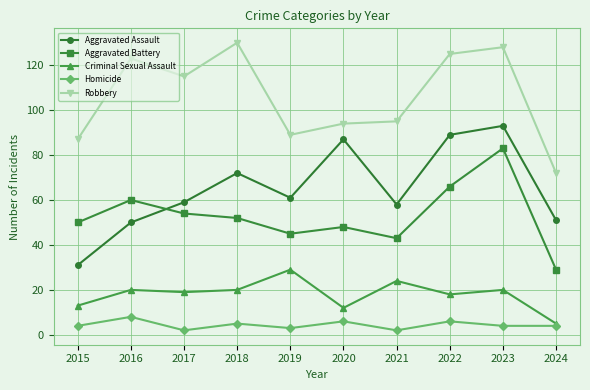

Count the number of categories in the chart.

10